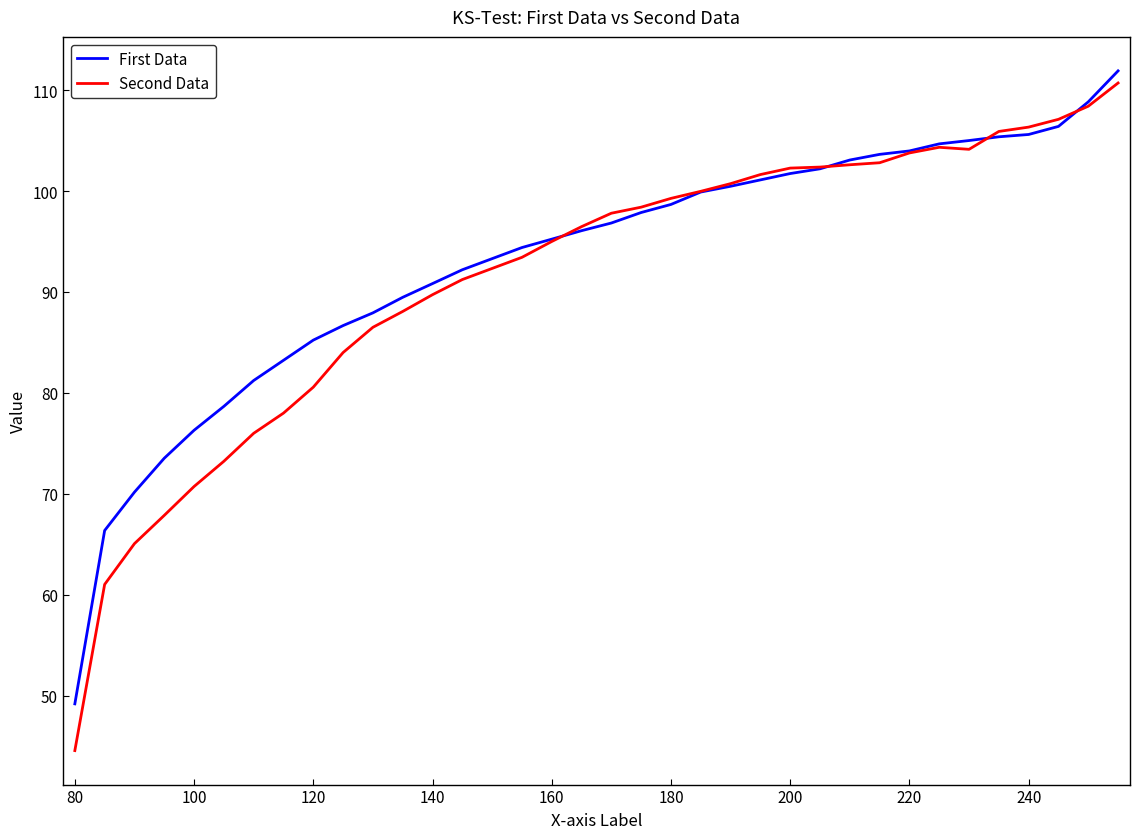

Which series has the widest spread of values?

Second Data